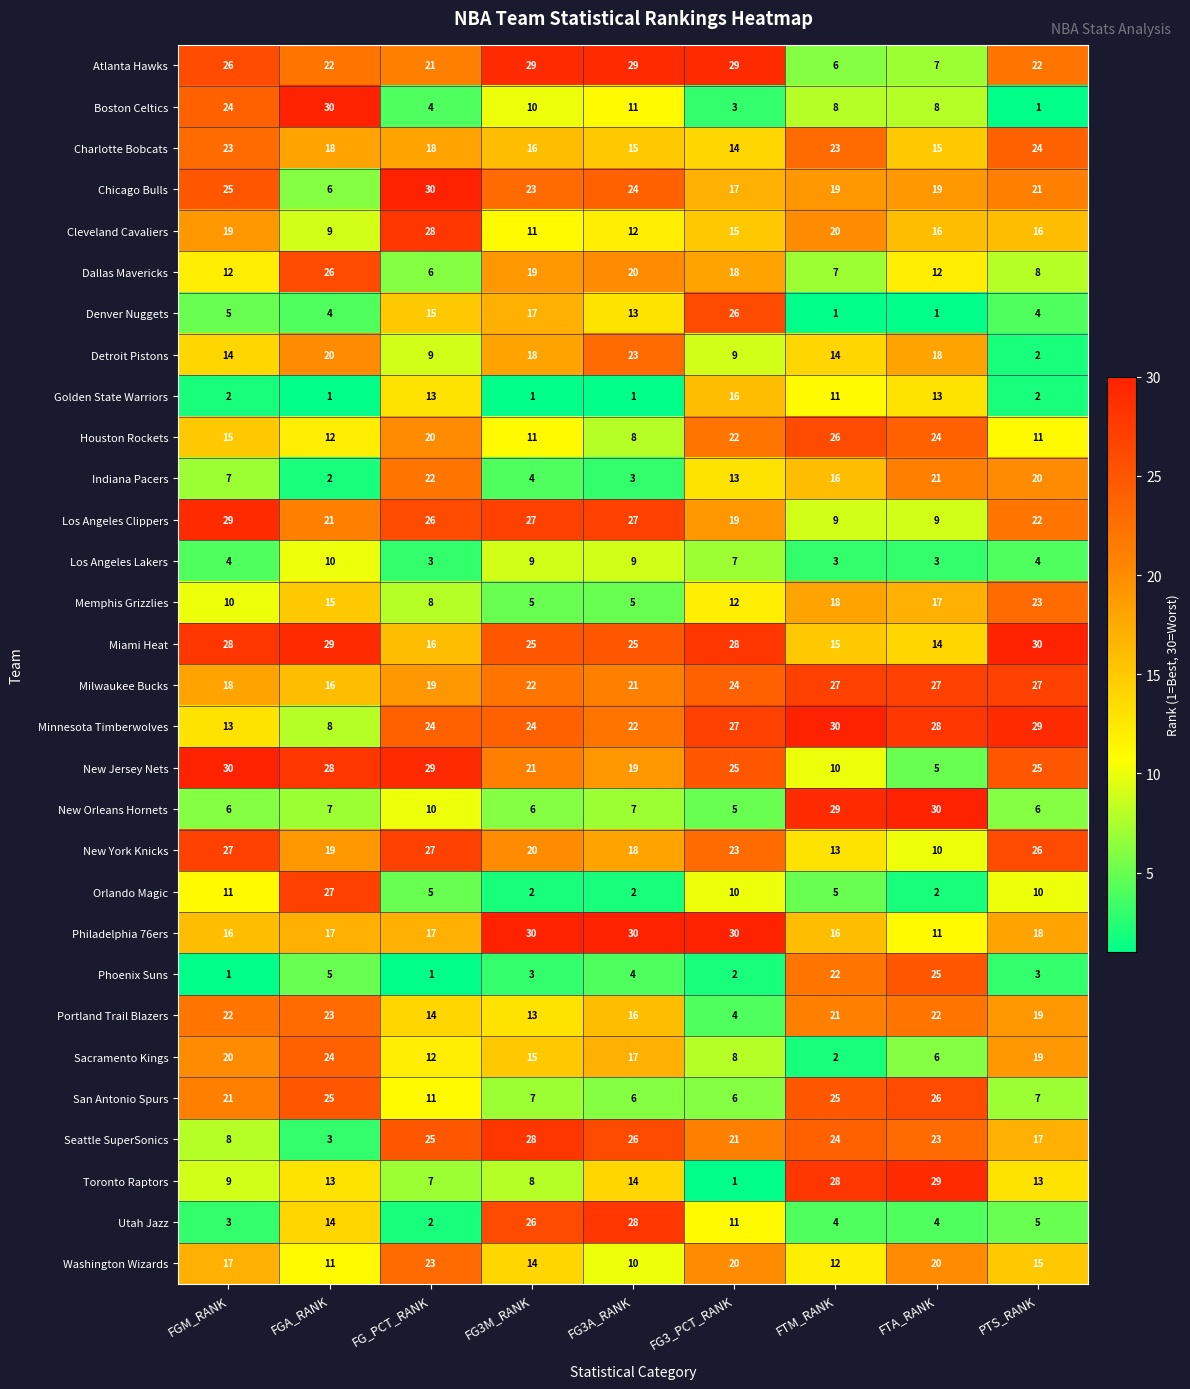

Where is Minnesota Timberwolves nearest to the value 19?

FG3A_RANK